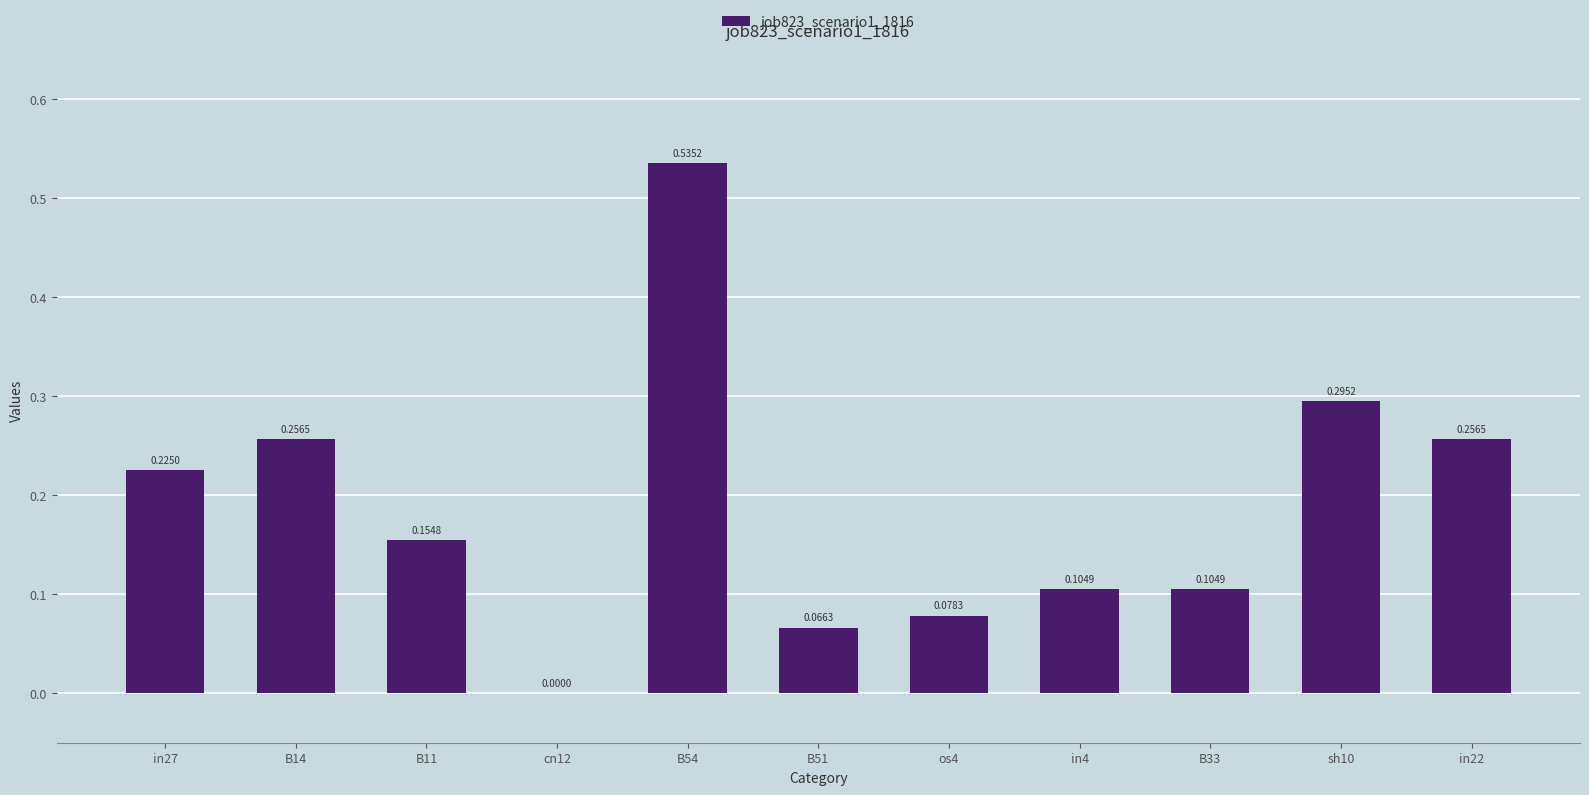

Count the number of data series in this chart.

1